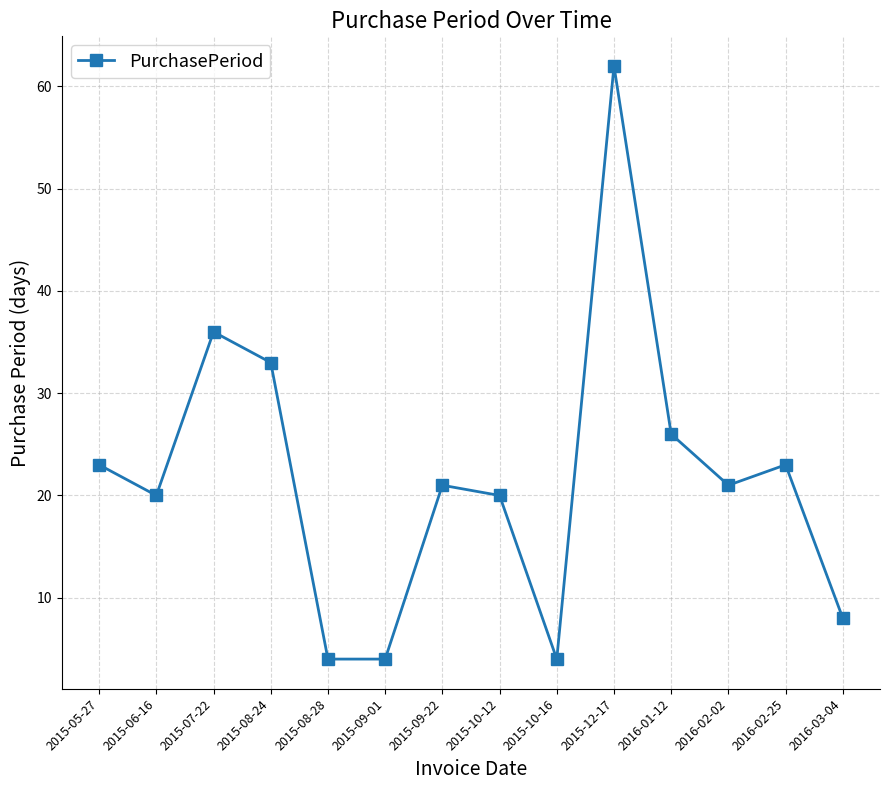

The value at 2015-09-22 is 21. True or false?

True